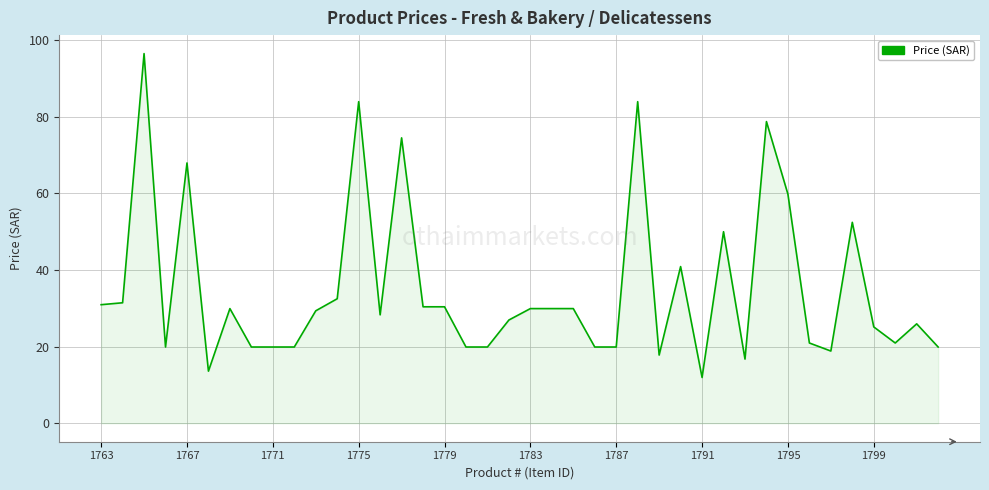

What is the average value?

35.0